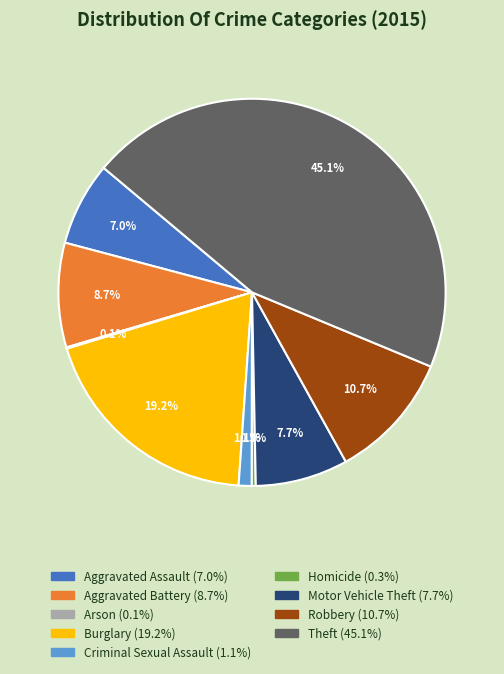

Which category has the biggest portion of the pie?

Theft